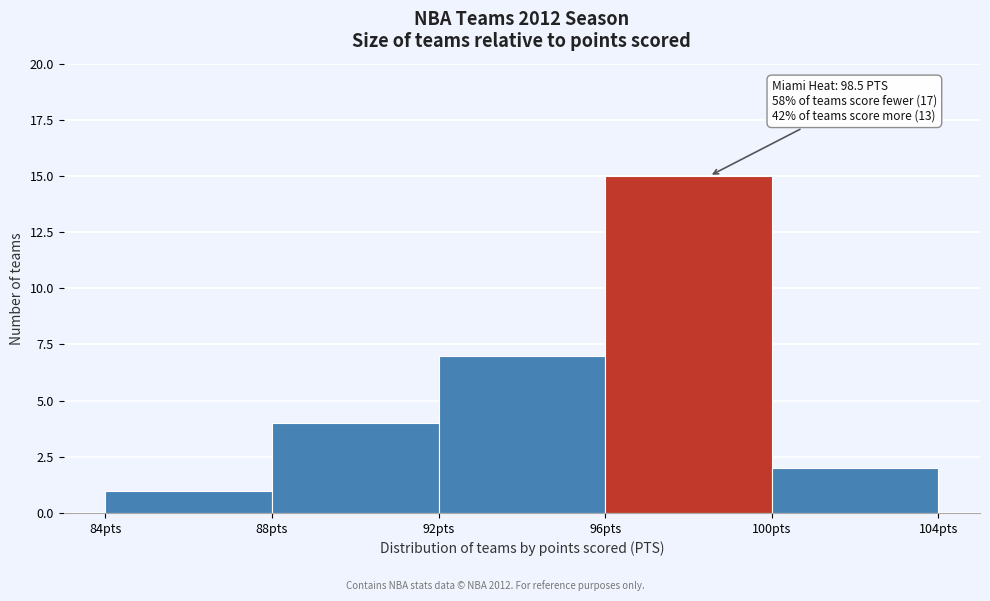

Which range on the x-axis has the tallest bar?

96 to 100